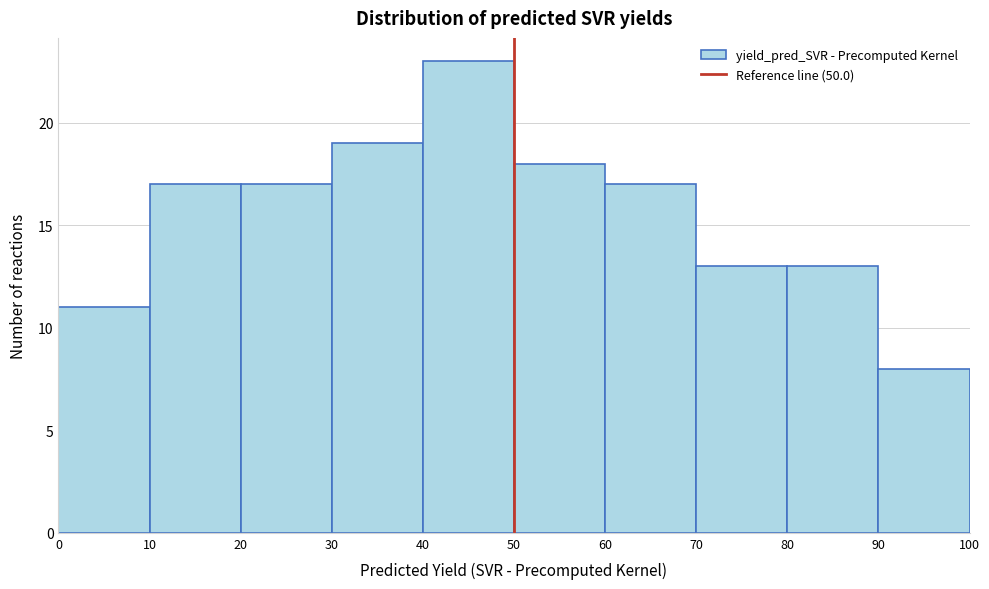

Reading left to right, transcribe this chart: for each bar, give the range it covers on the x-axis and its height. The values are not printed on the chart, so give them approximately, as read against the axis.

0 to 10: 11
10 to 20: 17
20 to 30: 17
30 to 40: 19
40 to 50: 23
50 to 60: 18
60 to 70: 17
70 to 80: 13
80 to 90: 13
90 to 100: 8